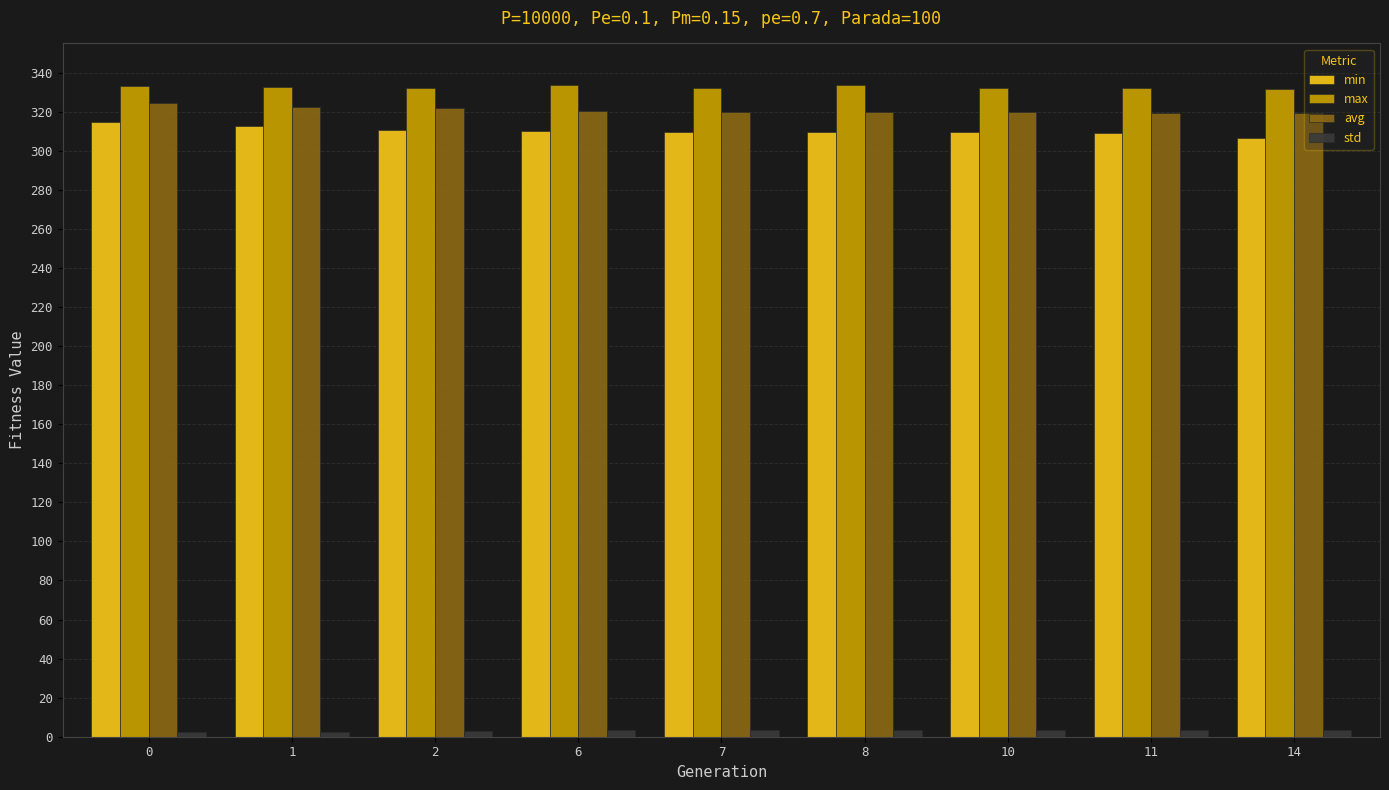

The value of min at 14 is 462.6. True or false?

False